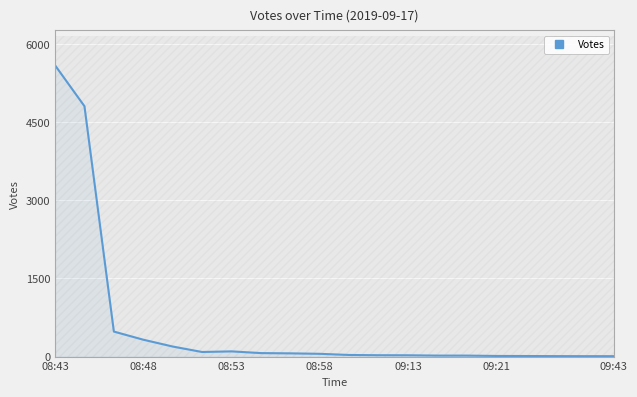

What is the highest value of the Votes series?

5589